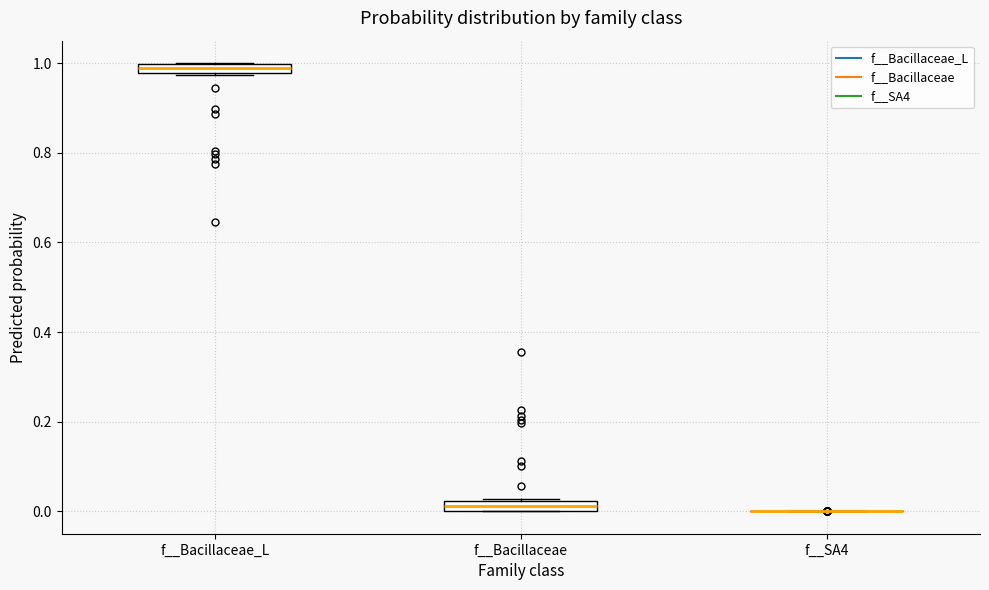

Where is the lower edge of the box for f__Bacillaceae_L on the y-axis? The values are not printed on the chart, so give them approximately, as read against the axis.

0.98